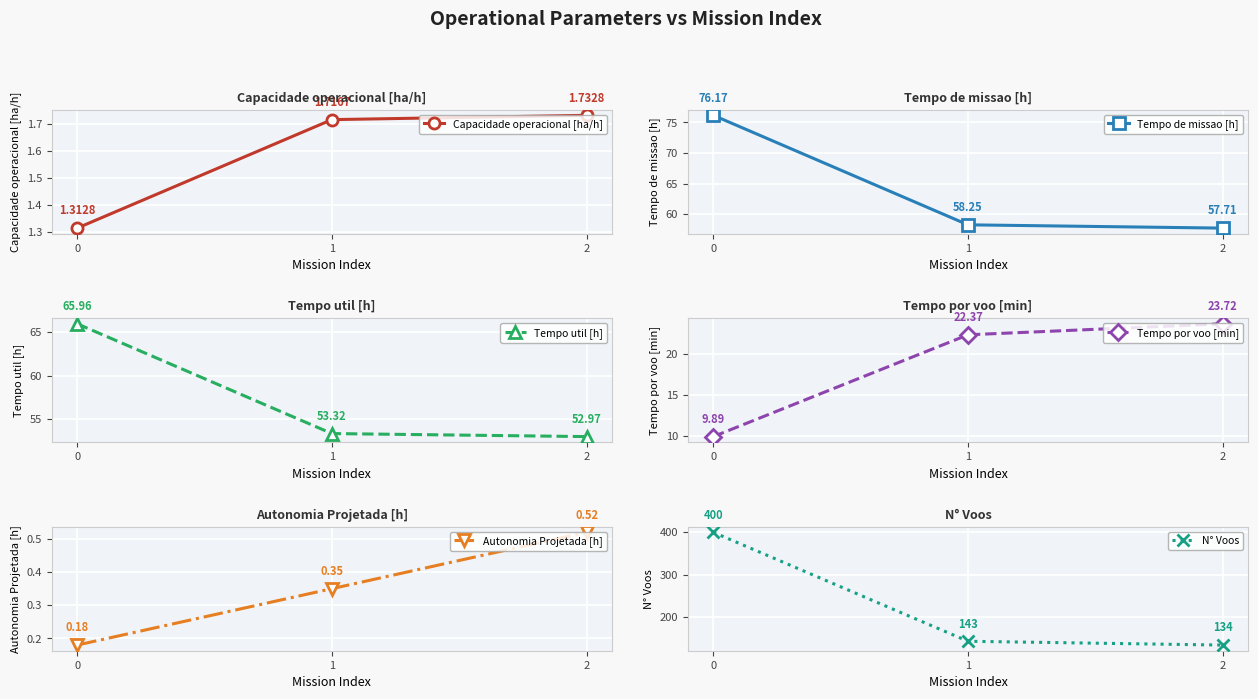

Reading left to right, extract all data points from this chart.

Capacidade operacional [ha/h]: 1.3	1.7	1.7
Tempo de missao [h]: 76.2	58.2	57.7
Tempo util [h]: 66.0	53.3	53.0
Tempo por voo [min]: 9.9	22.4	23.7
Autonomia Projetada [h]: 0.2	0.3	0.5
N° Voos: 400.0	143.0	134.0